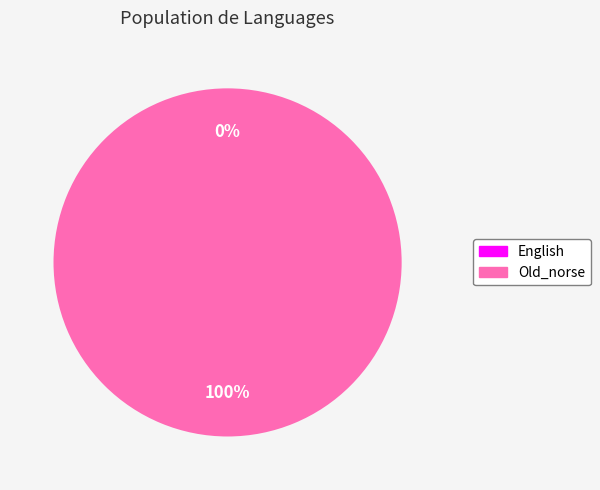

What is the smallest slice in the pie chart?

English